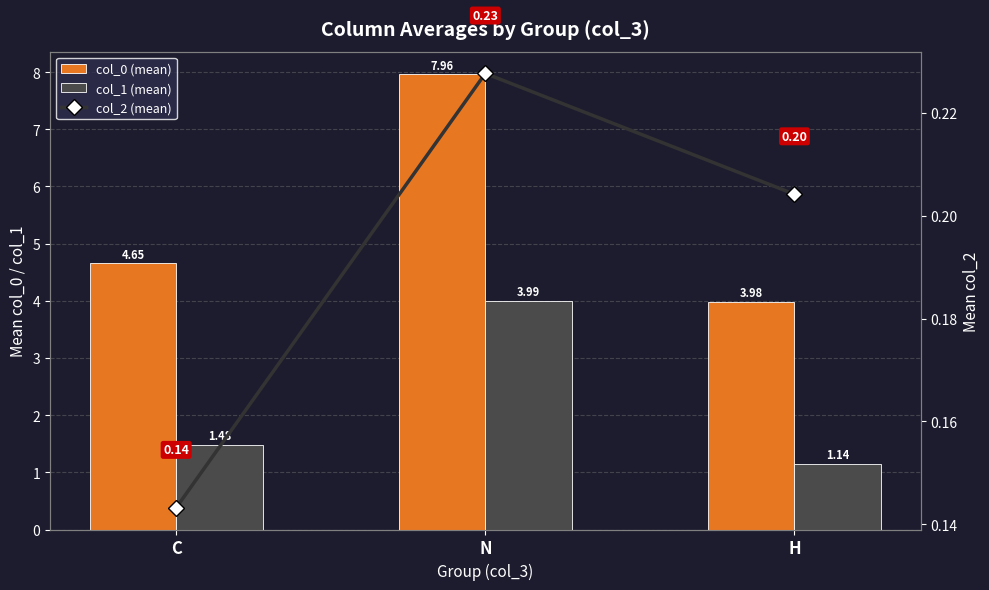

Reading left to right, transcribe all the data shown in this chart.

col_0 (mean): 4.7	8.0	4.0
col_1 (mean): 1.5	4.0	1.1
col_2 (mean): 0.1	0.2	0.2